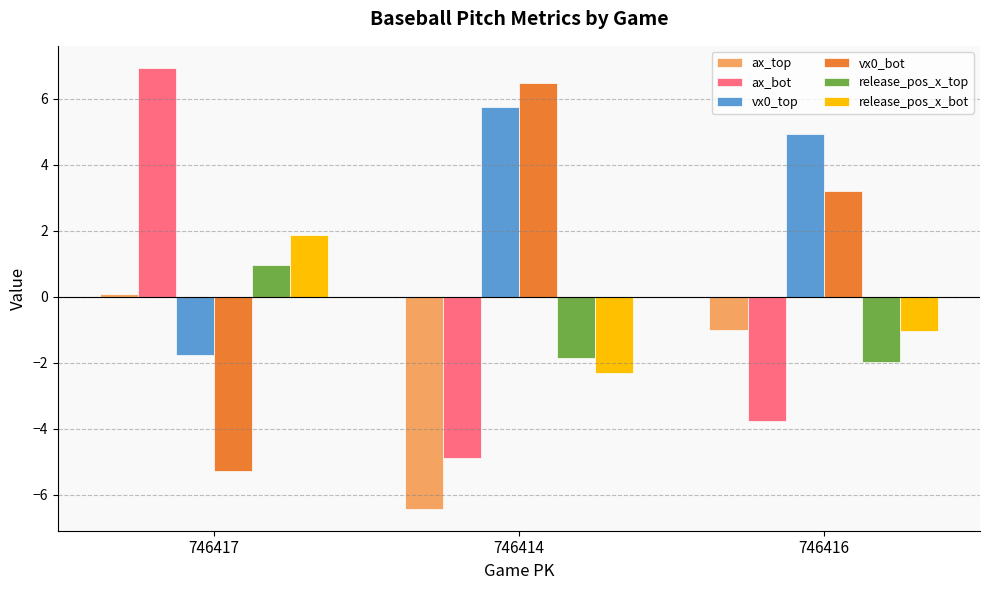

How many data points does each series have?

3